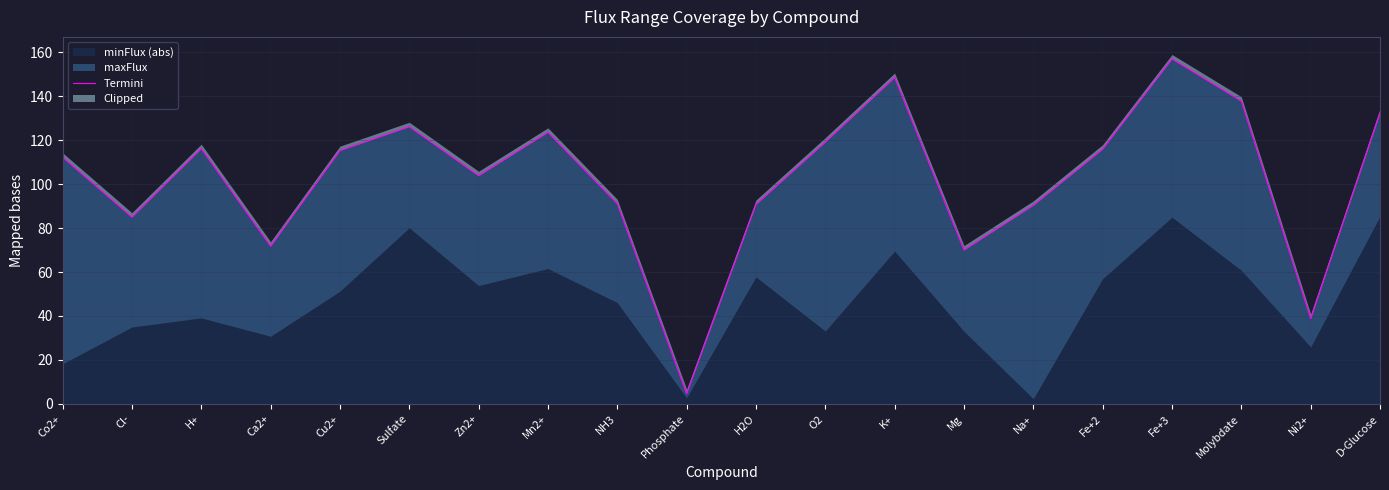

The value at NH3 is 91.1. True or false?

True